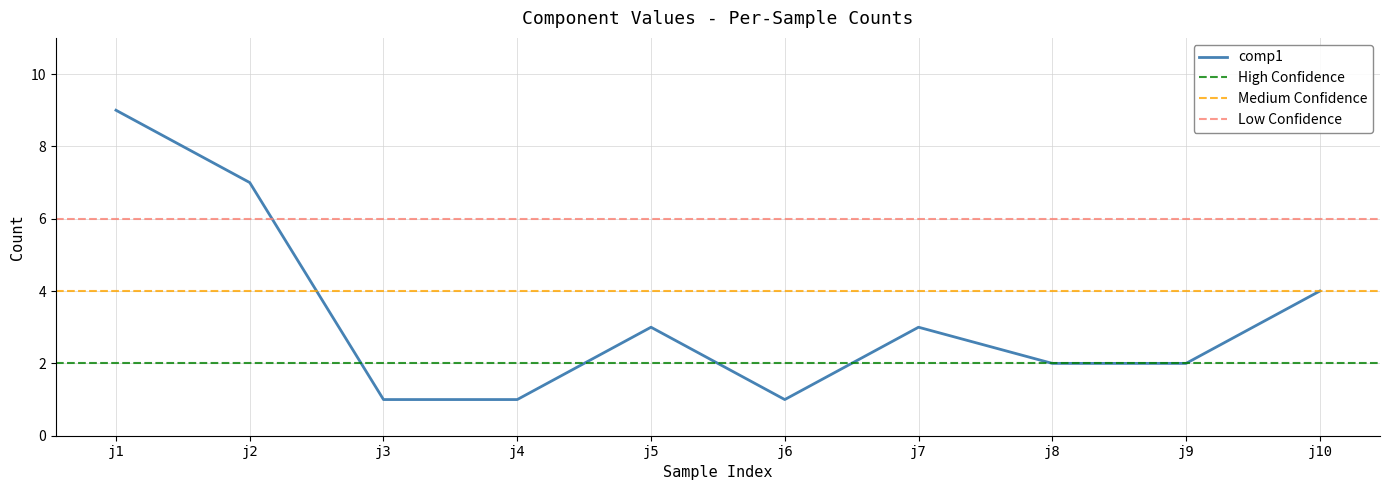

What value does the comp1 series have at j10?

4